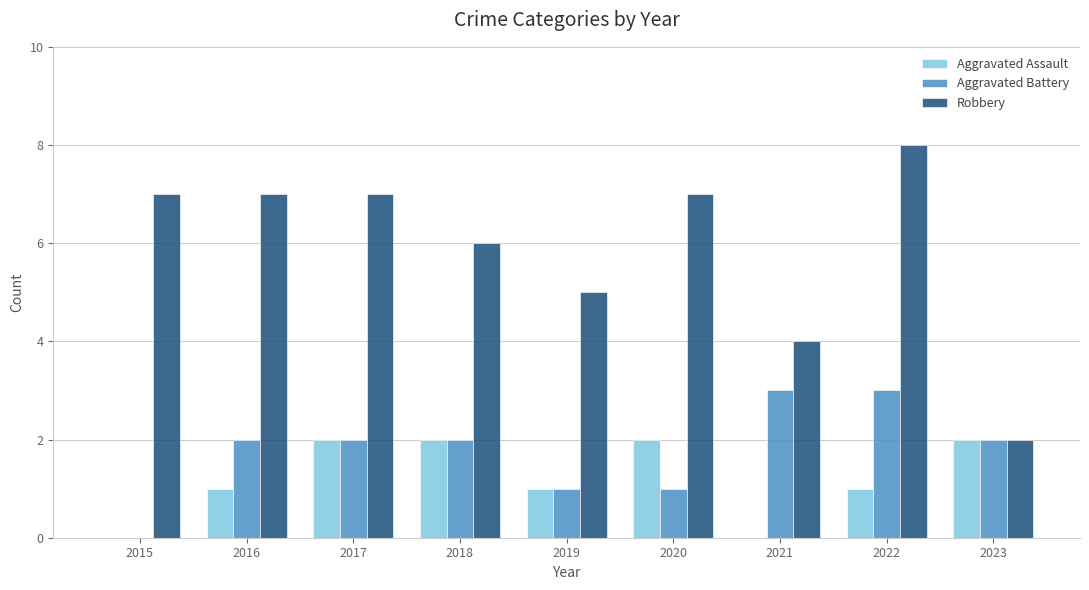

Read the Aggravated Battery value at 2022.

3